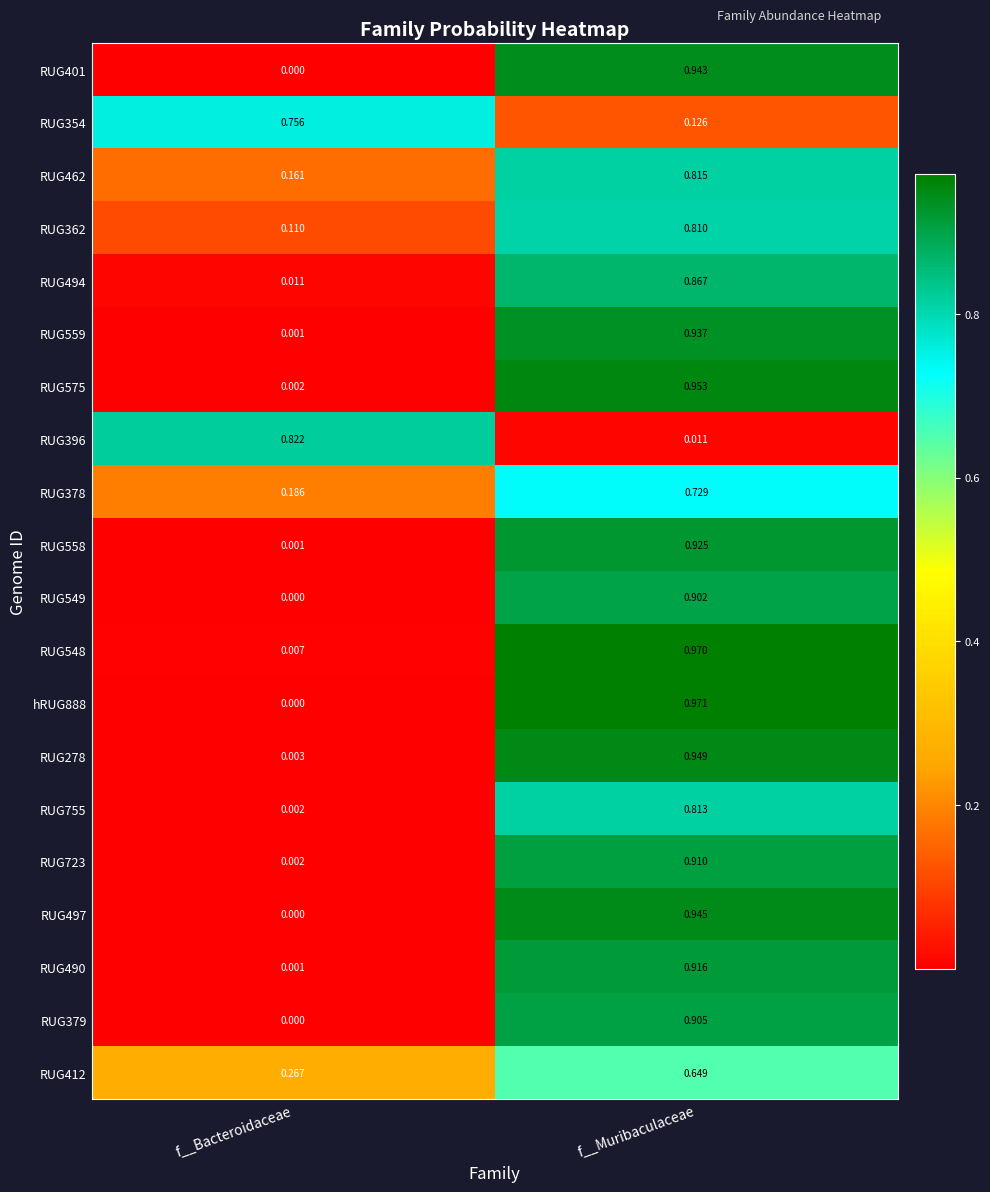

Where is RUG494 nearest to the value 0?

f__Bacteroidaceae